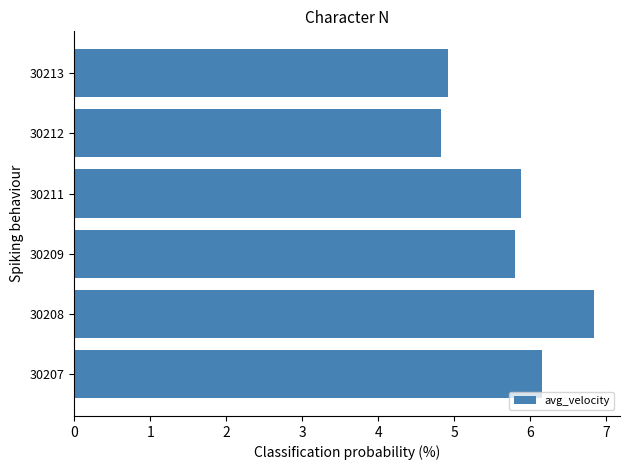

What is the minimum value shown in the chart?

4.8